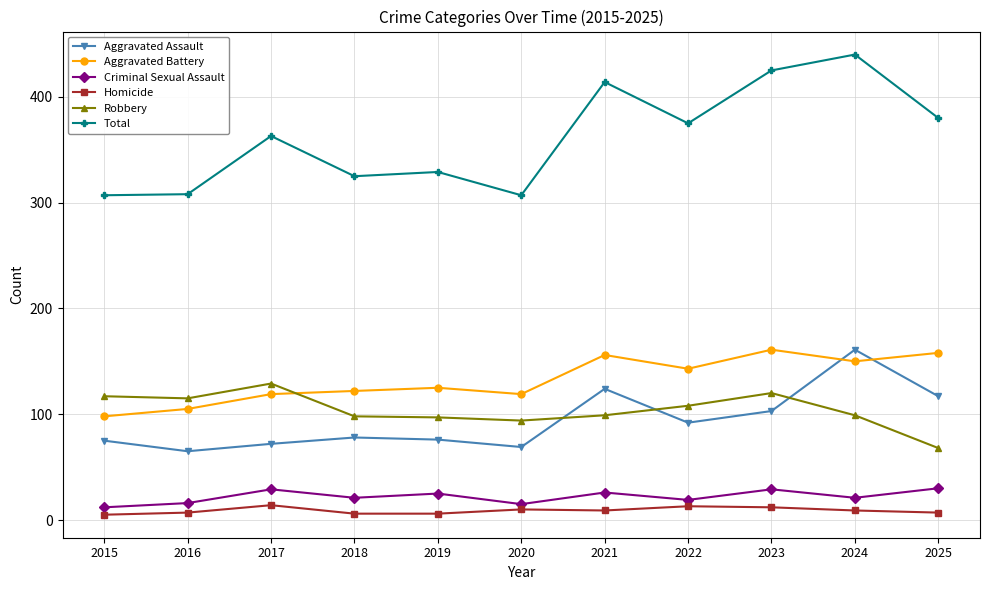

Does the chart have visible grid lines?

Yes